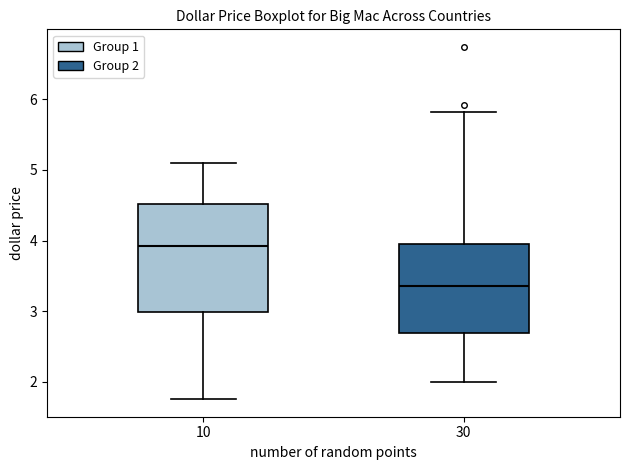

Where is the upper edge of the box at x = 30 on the y-axis? The values are not printed on the chart, so give them approximately, as read against the axis.

4.0